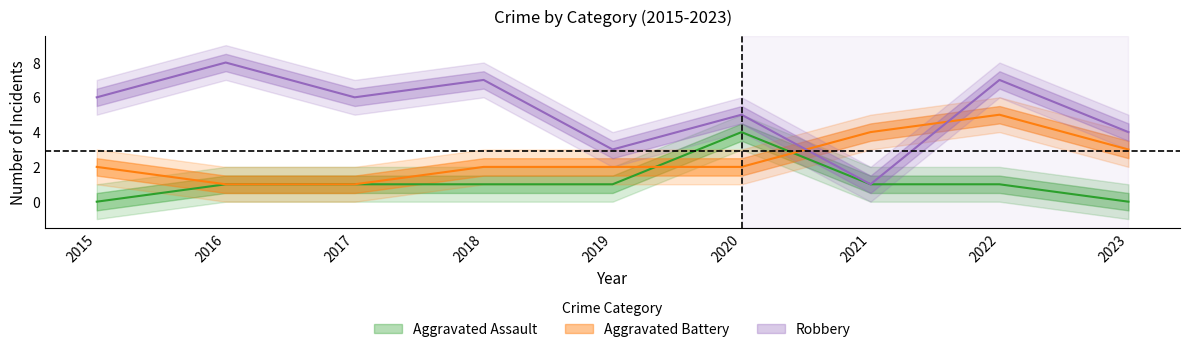

Does the chart display data point markers on the line(s)?

No